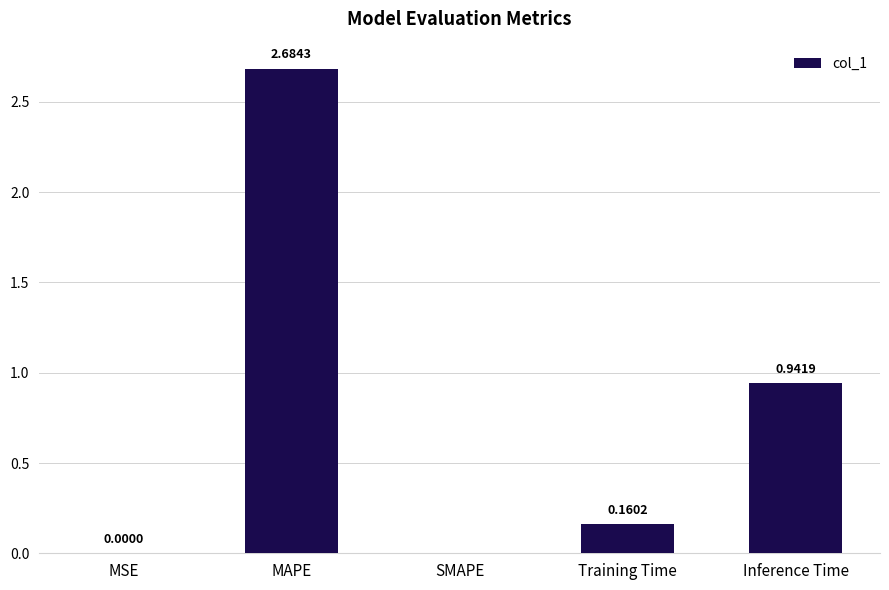

At which category does the chart reach its peak across all series?

MAPE